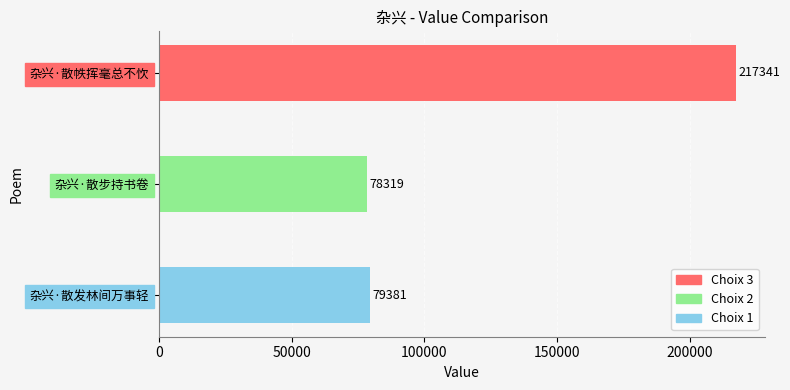

How many series are shown in this chart?

1